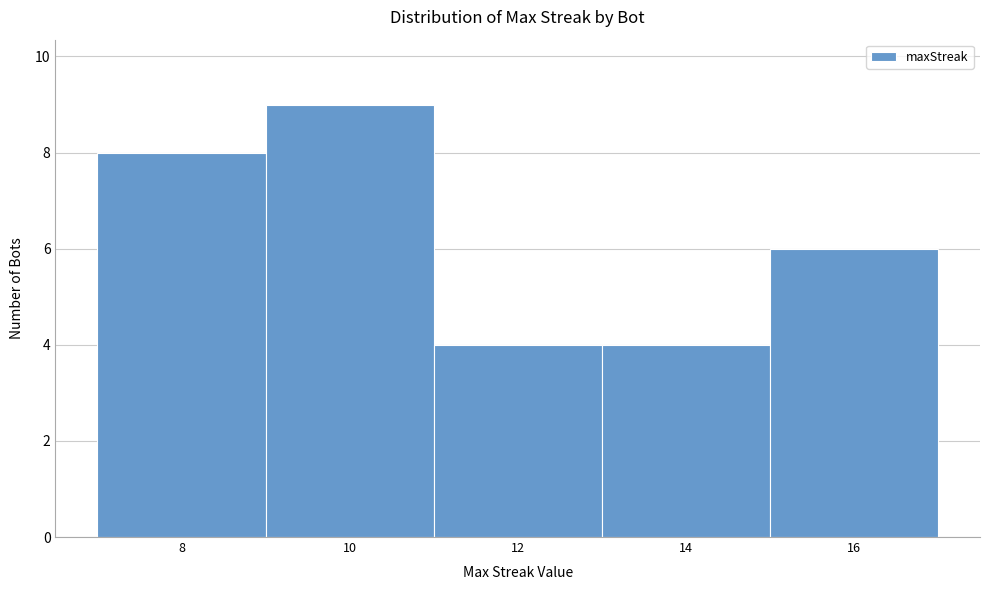

What is the height of the bar covering 15 to 17 on the x-axis? The values are not printed on the chart, so give them approximately, as read against the axis.

6